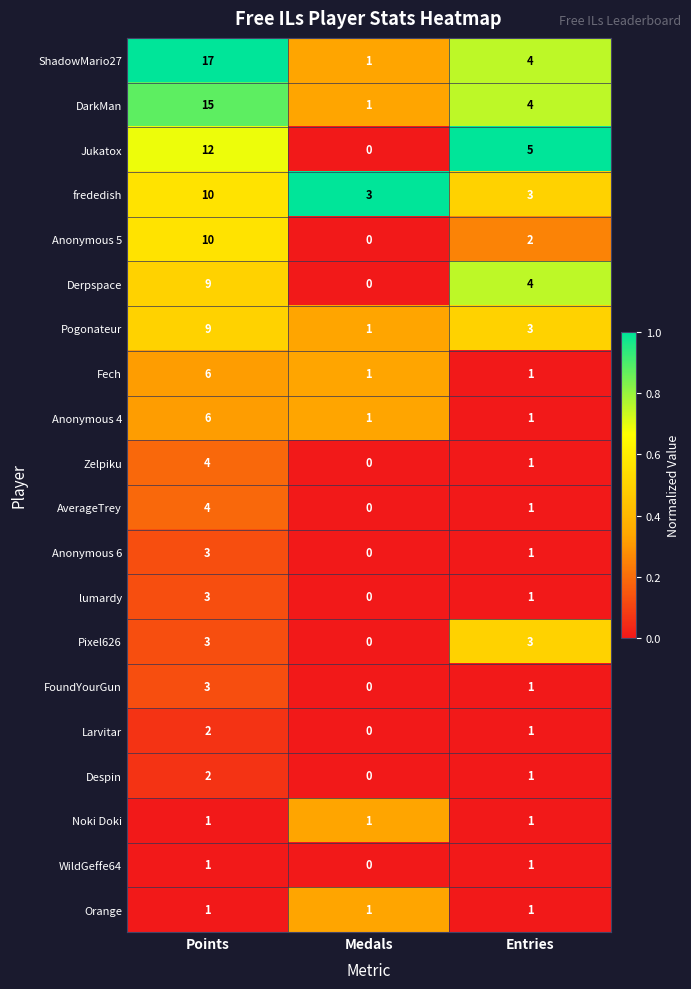

Which series changed the most between Points and Medals?

ShadowMario27